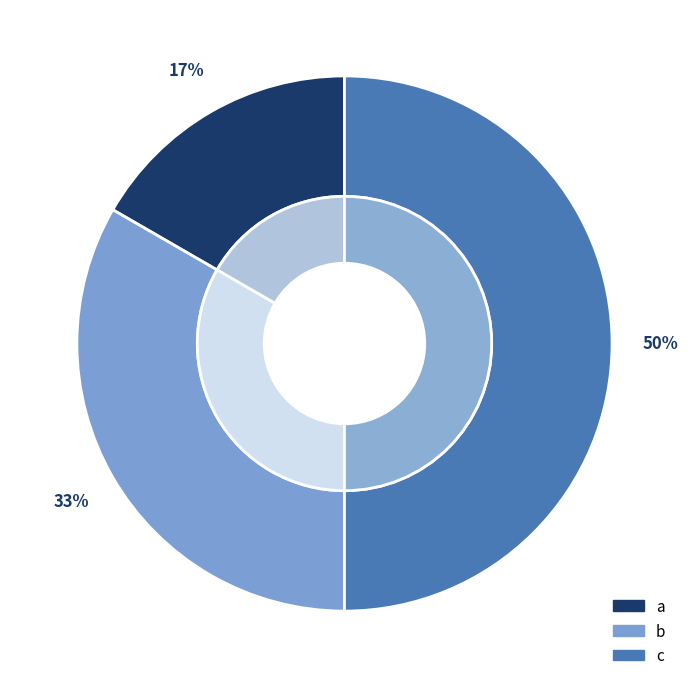

How many slices are in this pie chart?

3